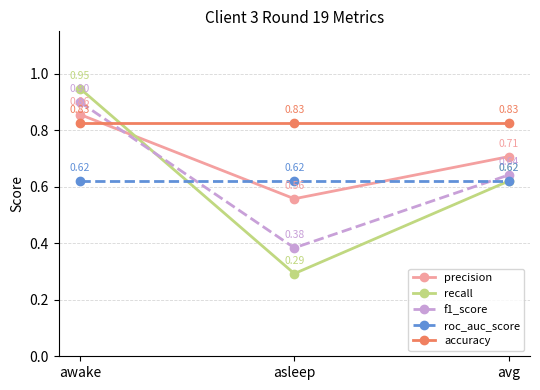

Between awake and avg, which series saw the biggest shift?

recall